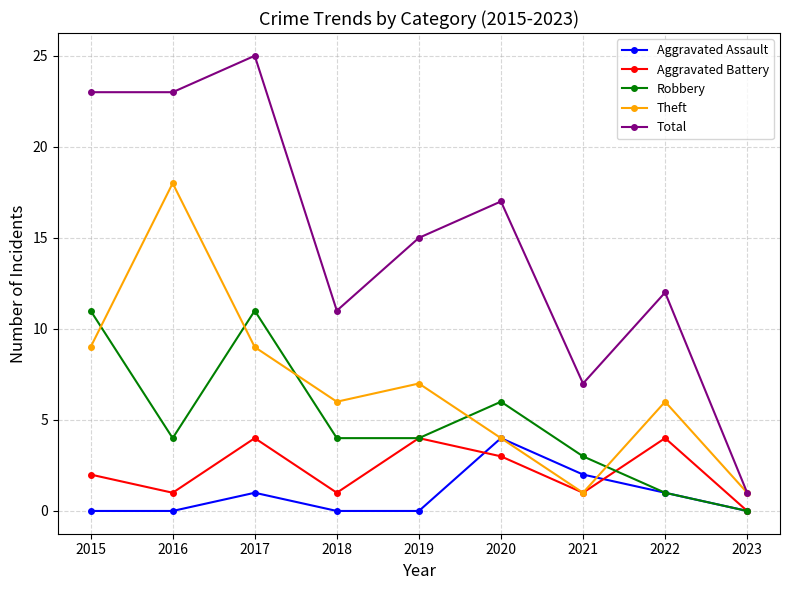

Is the value of Total at 2020 greater than the value of Robbery at 2022?

Yes